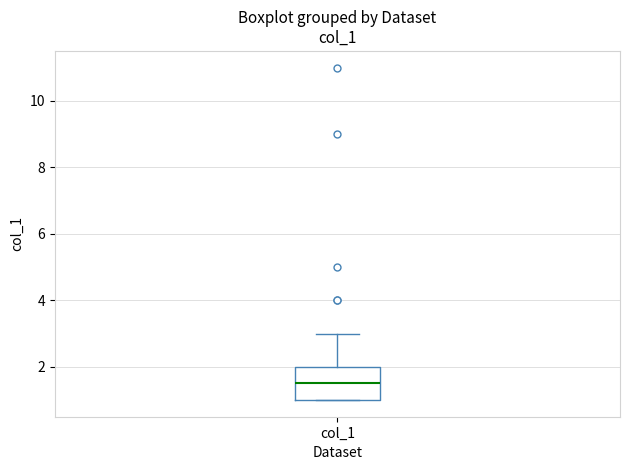

Read this box plot against the y-axis: the position of the median line, the range covered by the box, and the ends of both whiskers. The values are not printed on the chart, so give them approximately, as read against the axis.

median 1.6, box 1.0 to 2.0, whiskers 1.0 to 3.0